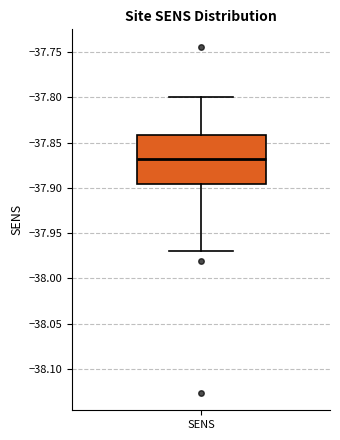

Read this box plot against the y-axis: the position of the median line, the range covered by the box, and the ends of both whiskers. The values are not printed on the chart, so give them approximately, as read against the axis.

median -37.870, box -37.895 to -37.840, whiskers -37.970 to -37.800